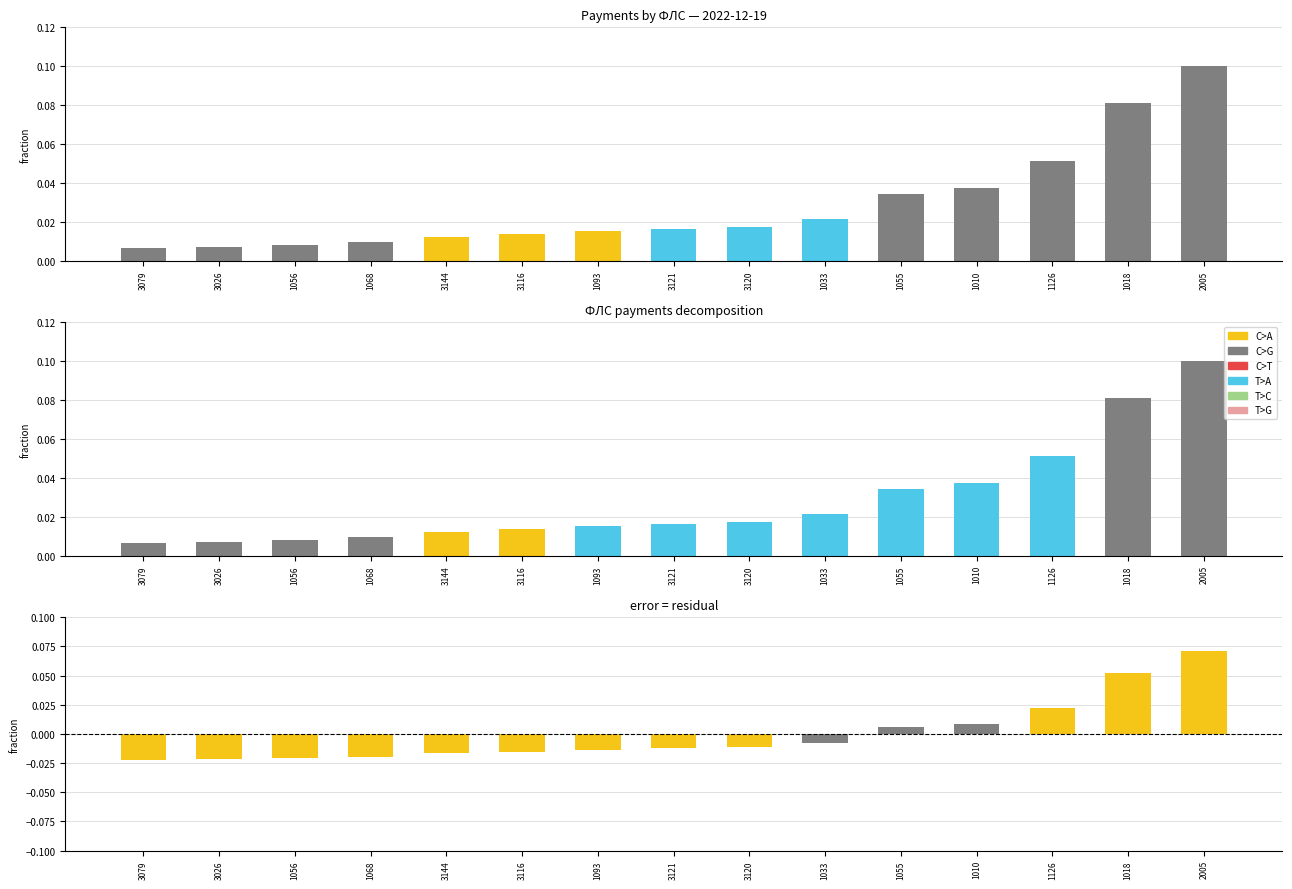

What position from the right is 3079?

15